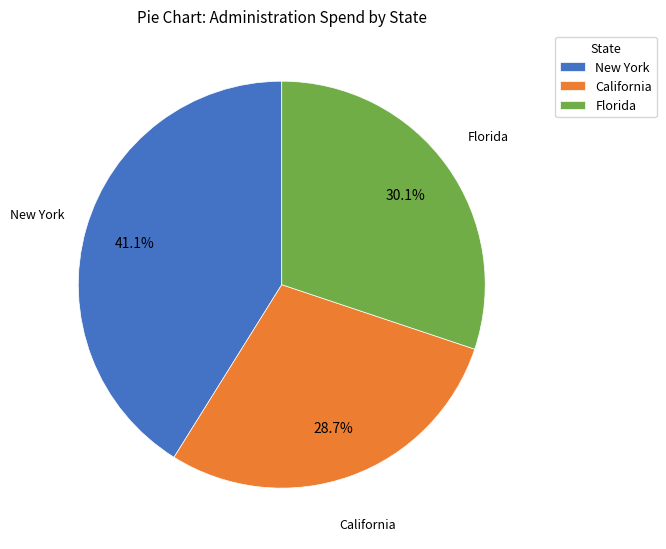

Approximately how many times larger is the value at Florida compared to New York?

0.7